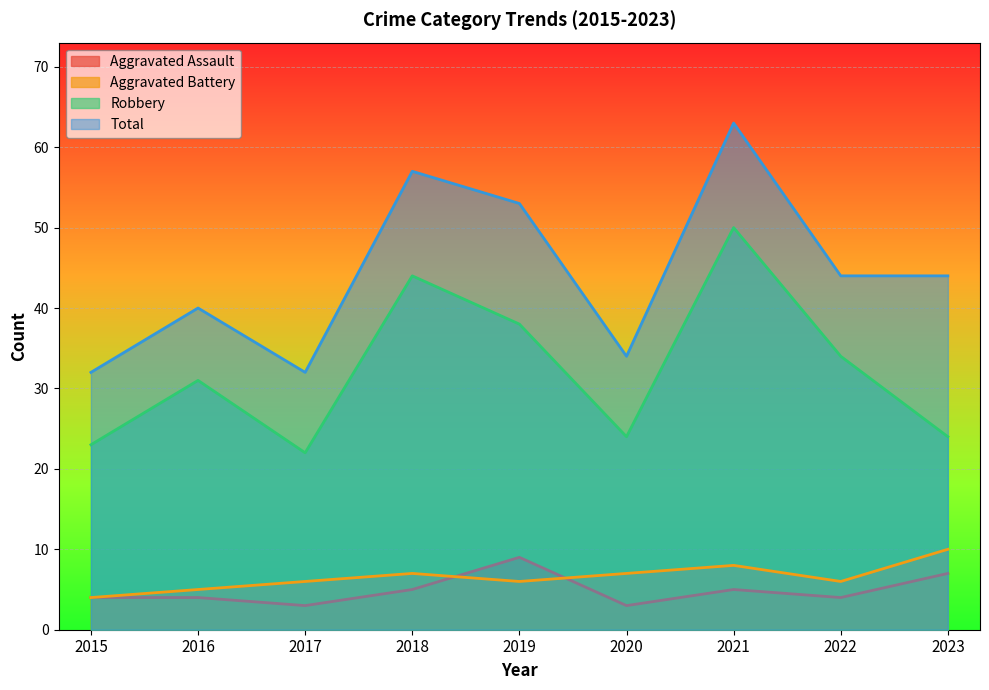

True or false: Aggravated Battery and Robbery intersect in this chart.

False